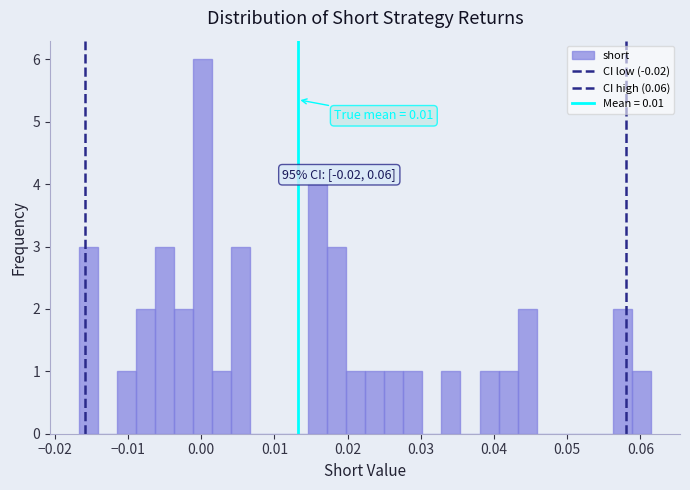

Around what value on the x-axis is the tallest bar? Give the approximate position of its centre, as read against the axis.

0.000